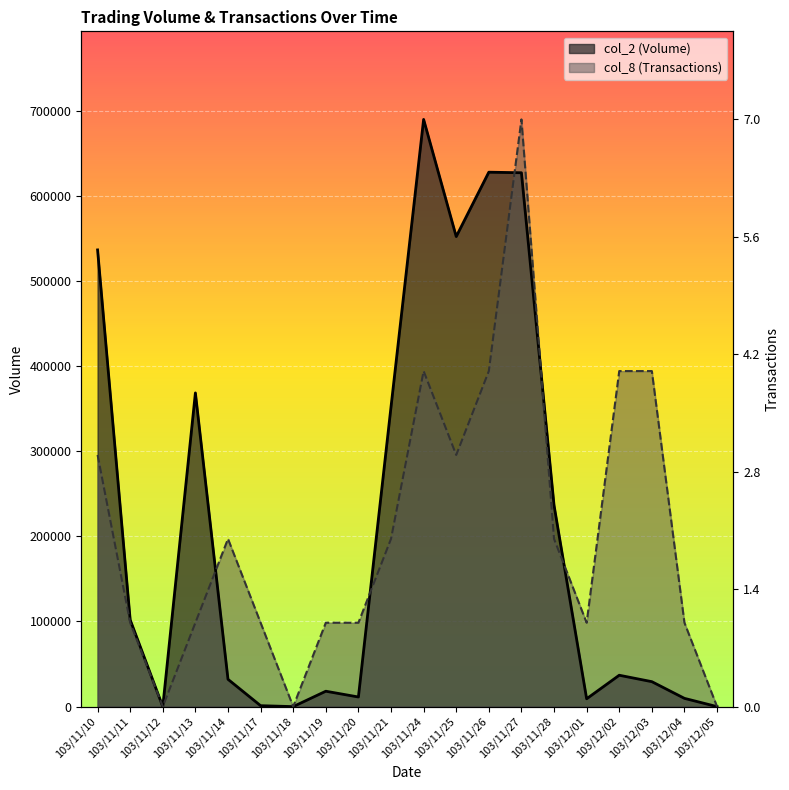

The col_8 (Transactions) series shows 63981.1 at 103/12/01. True or false?

False